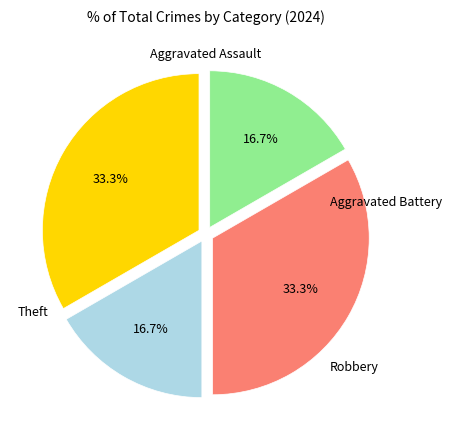

Is there any slice that represents more than half of the pie?

No